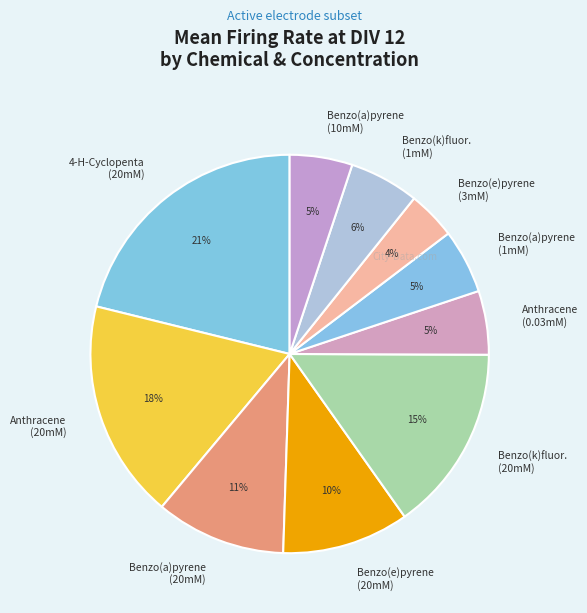

Which has a higher value, Benzo(a)pyrene (1mM) or 4-H-Cyclopenta (20mM)?

4-H-Cyclopenta (20mM)